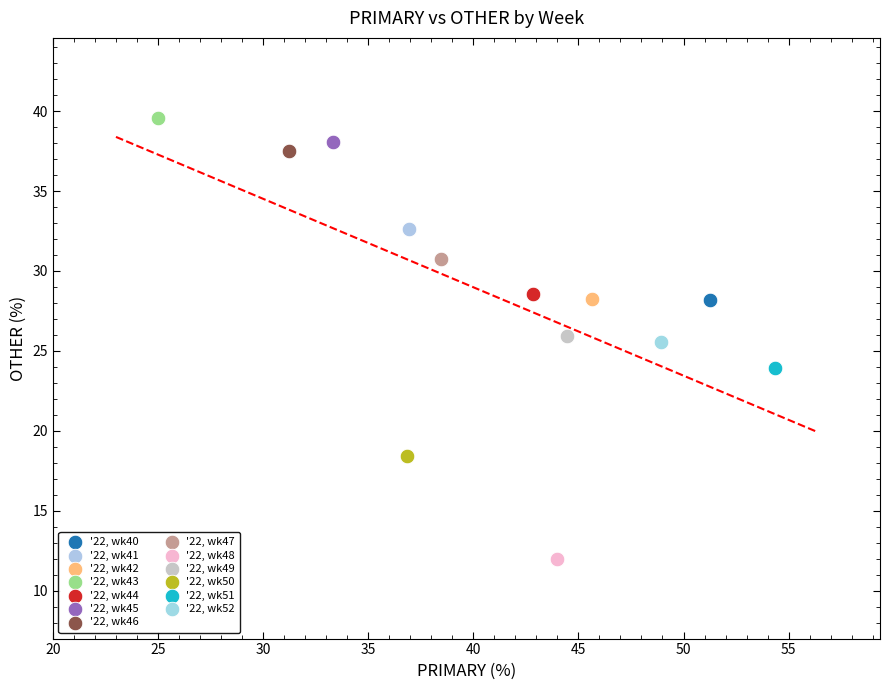

What are all the series names shown in the legend?

'22, wk40, '22, wk41, '22, wk42, '22, wk43, '22, wk44, '22, wk45, '22, wk46, '22, wk47, '22, wk48, '22, wk49, '22, wk50, '22, wk51, '22, wk52